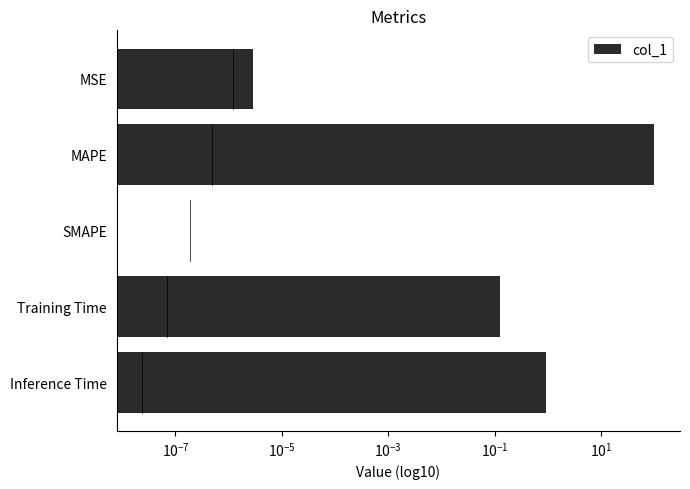

Reading right to left, transcribe all the data shown in this chart.

0.9	0.1	0.0	100.0	0.0